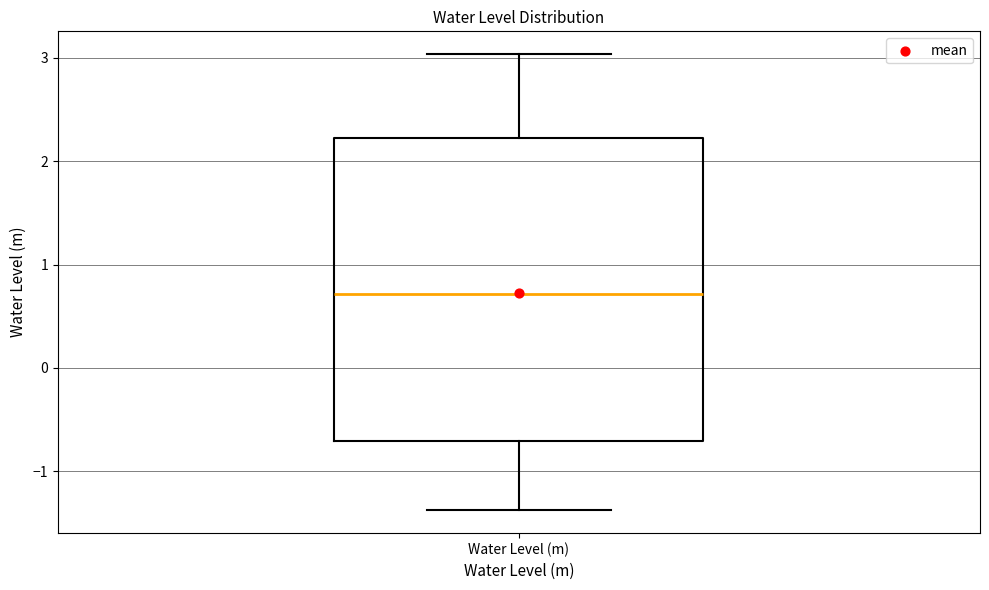

Transcribe this box plot: give where the median line is, the range the box spans, and where the two whiskers end, as read against the y-axis. The values are not printed on the chart, so give them approximately, as read against the axis.

median 0.7, box -0.7 to 2.2, whiskers -1.4 to 3.0